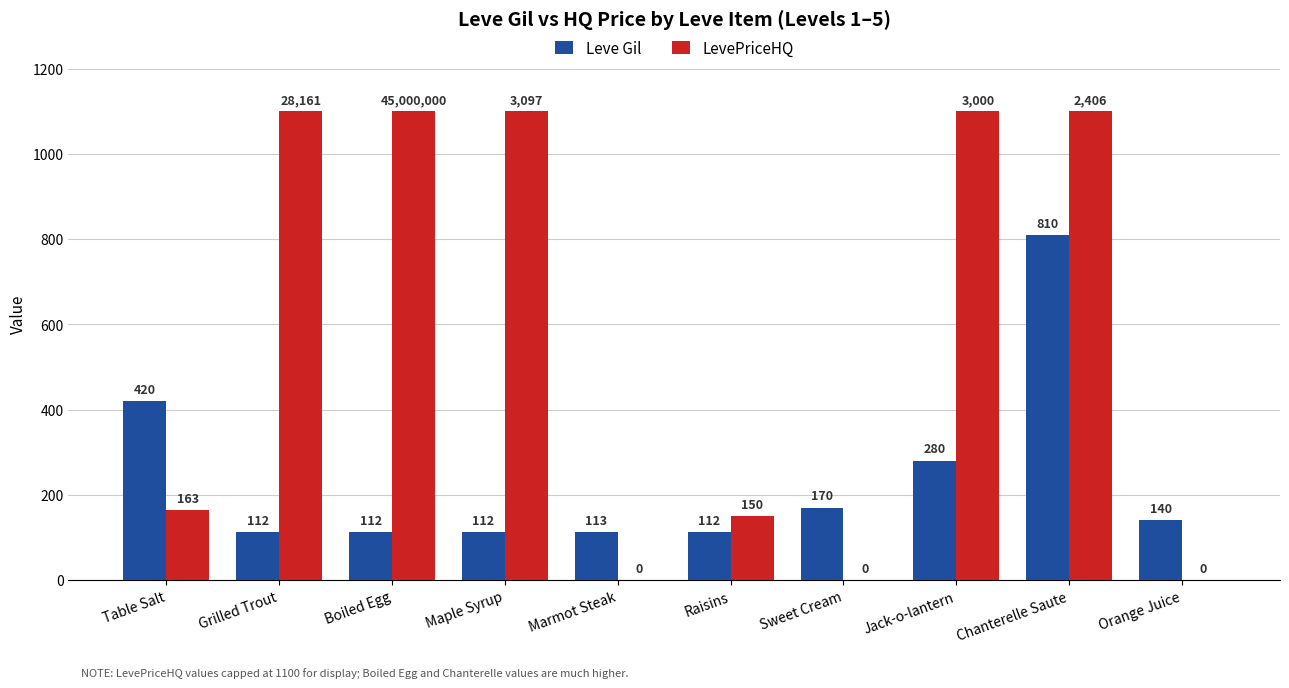

Which series changed the most between Raisins and Sweet Cream?

LevePriceHQ